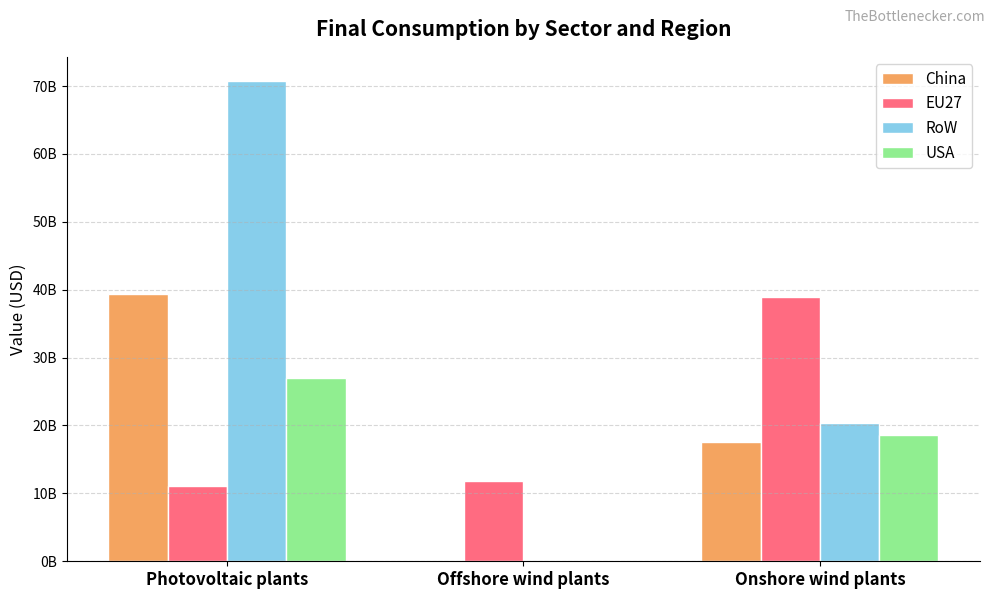

Does the chart contain stacked bars?

No